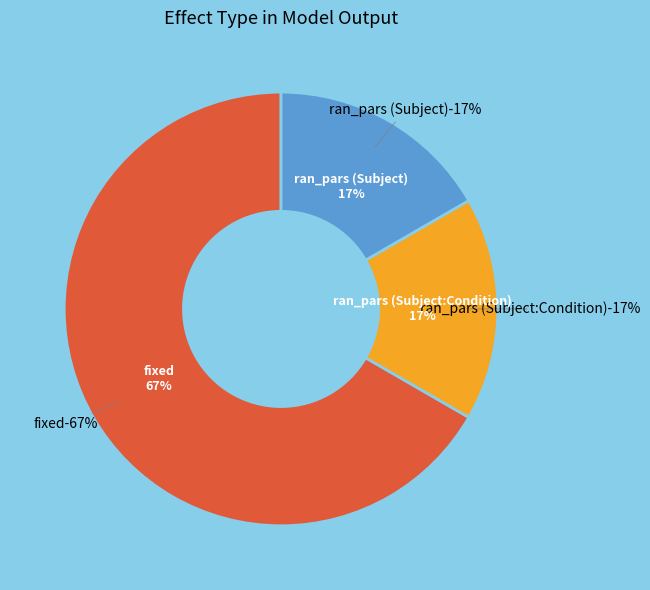

Does ran_pars (Subject) account for over 50% of the chart?

No